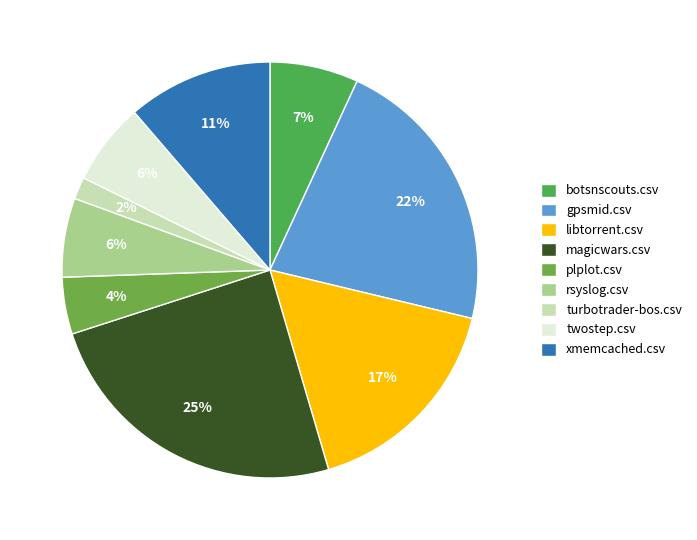

To the nearest percent, what percentage of the pie is magicwars.csv?

25%